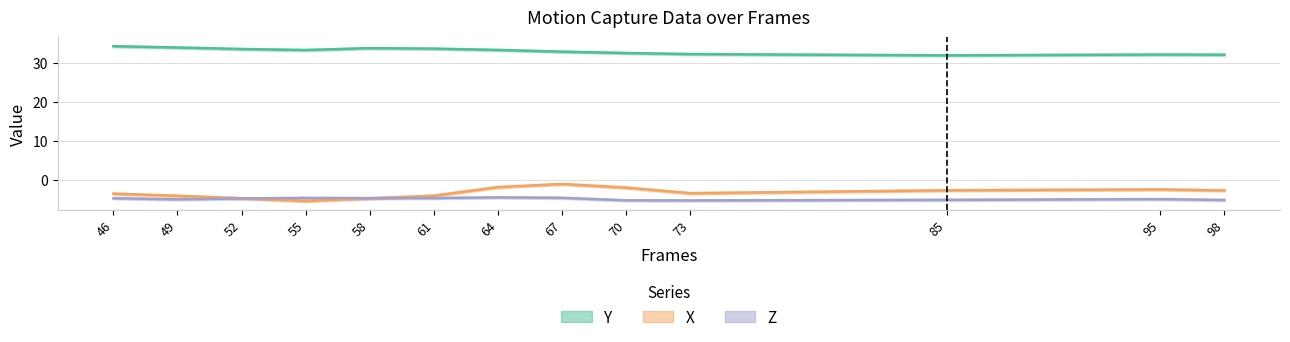

True or false: Y and Z intersect in this chart.

False